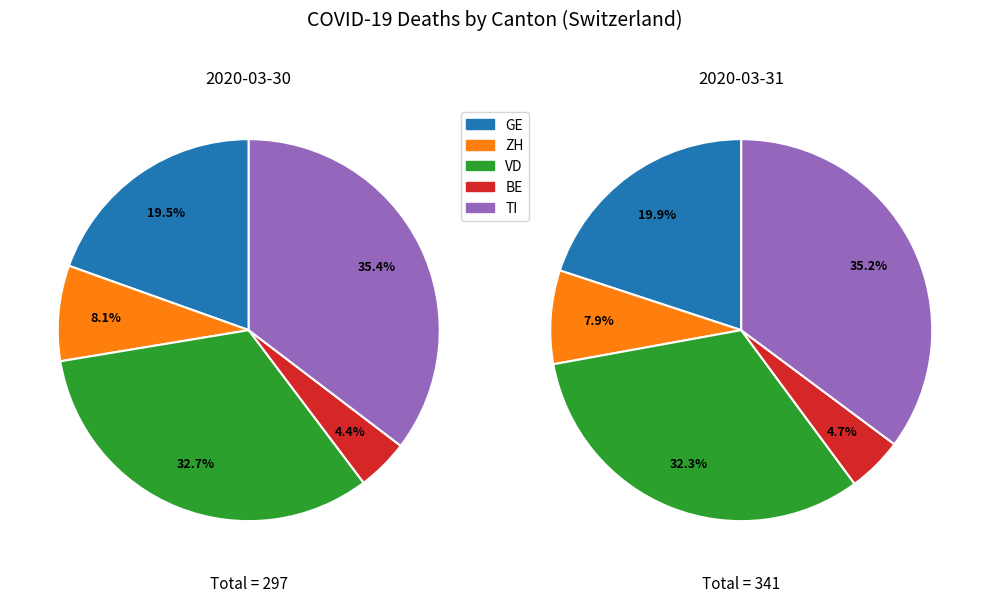

True or false: 25 accounts for 16% of the total.

False